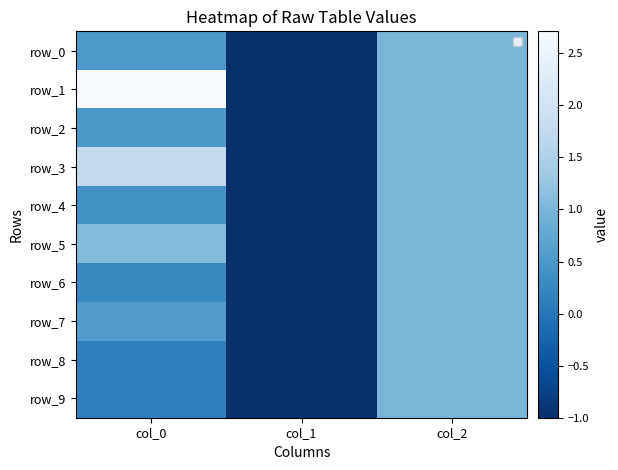

What is the total value across all series at col_1?

-10.0